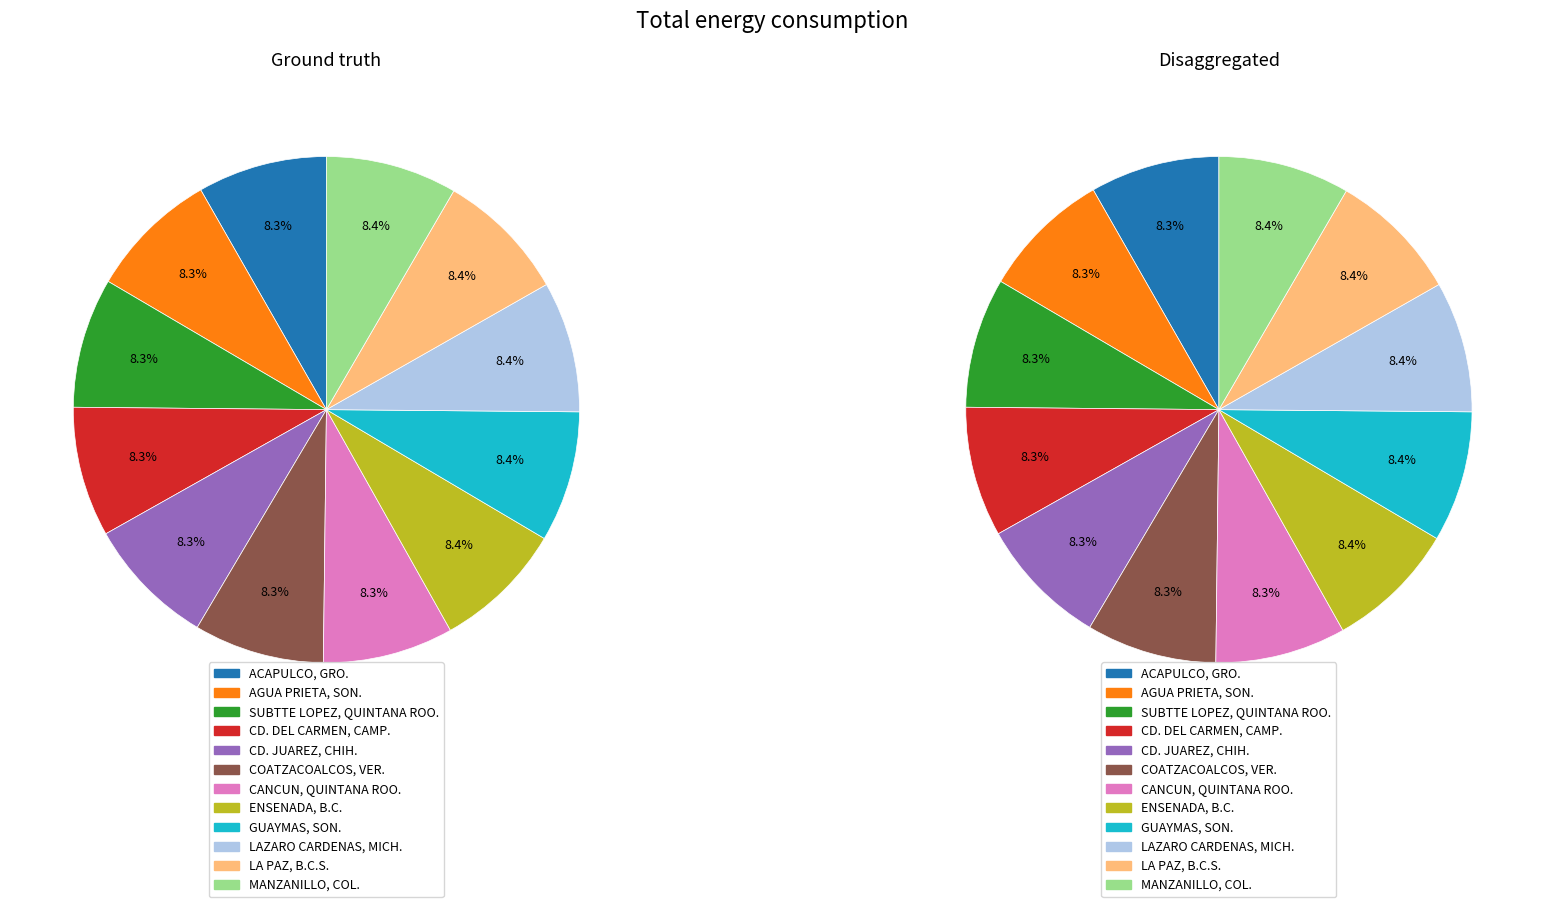

Which category has the smallest portion of the pie?

ACAPULCO, GRO.